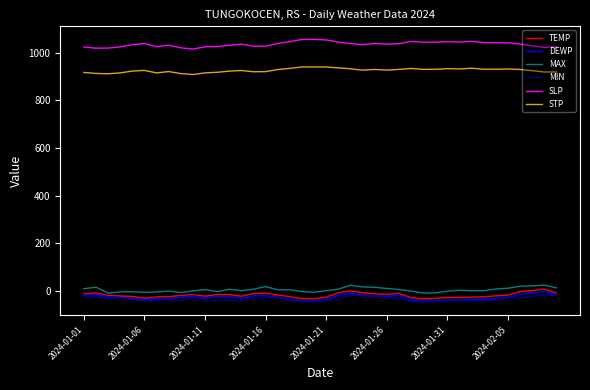

True or false: SLP and TEMP intersect in this chart.

False